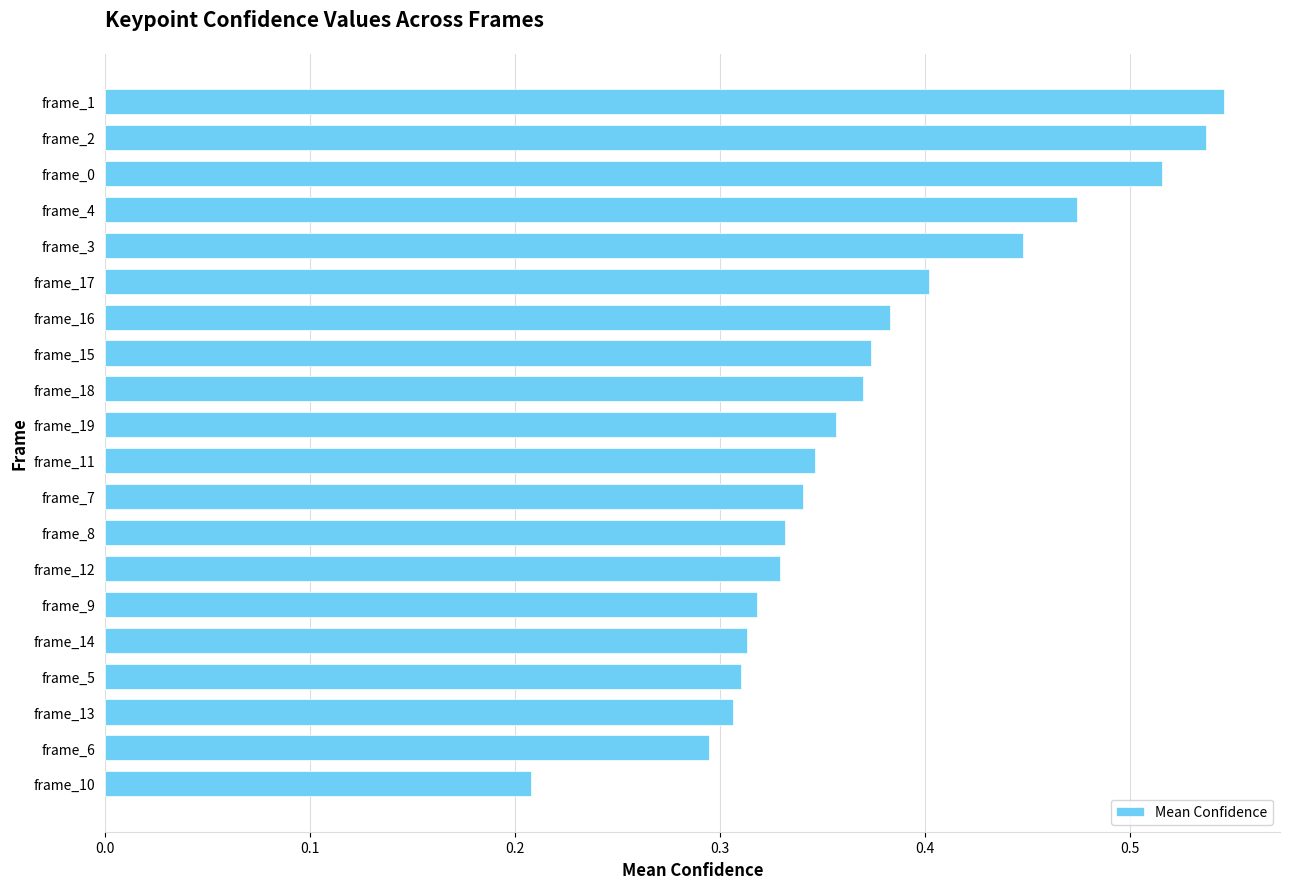

Count the values in the range 0 to 1.

20